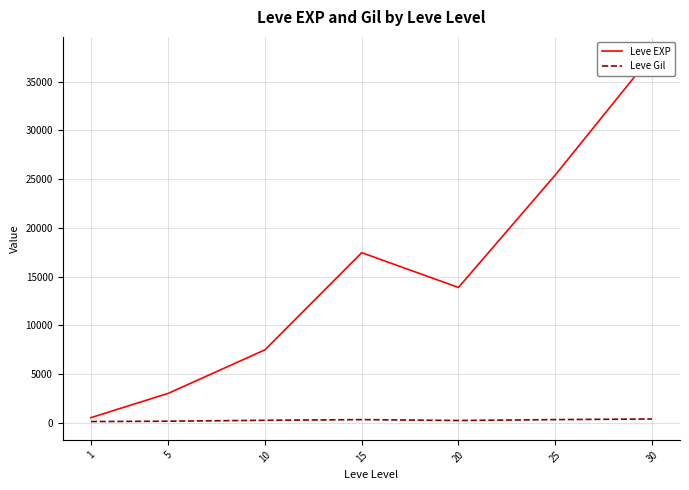

True or false: Leve Gil and Leve EXP cross at least once.

False